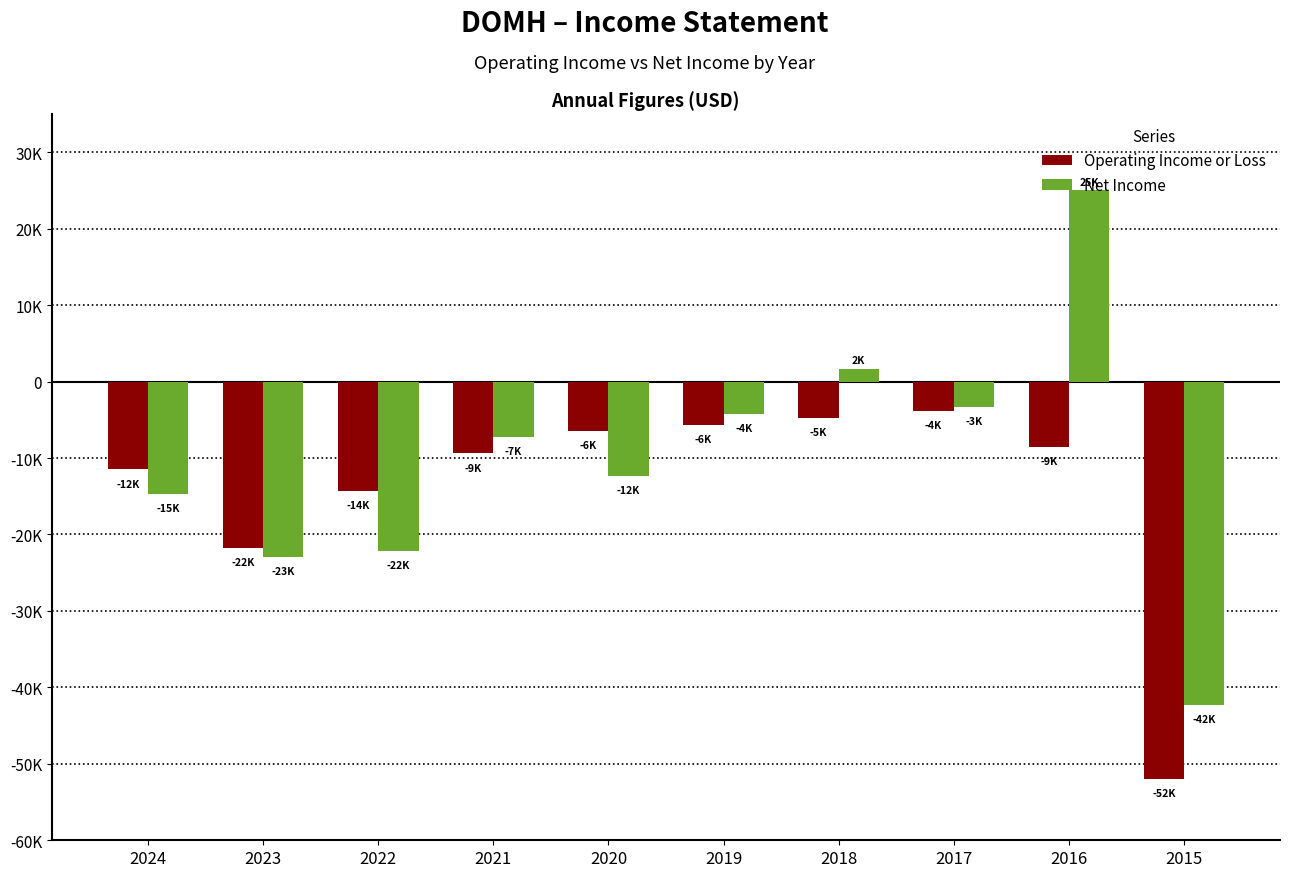

At 2015, list the series in order from smallest to largest.

Operating Income or Loss, Net Income